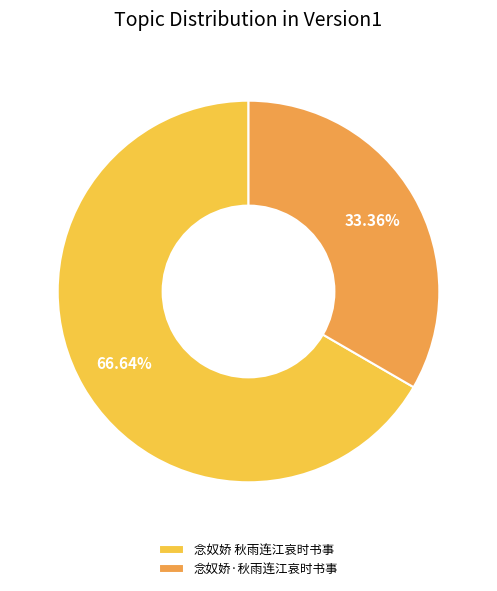

Rank the categories by value from lowest to highest.

念奴娇·秋雨连江哀时书事, 念奴娇 秋雨连江哀时书事